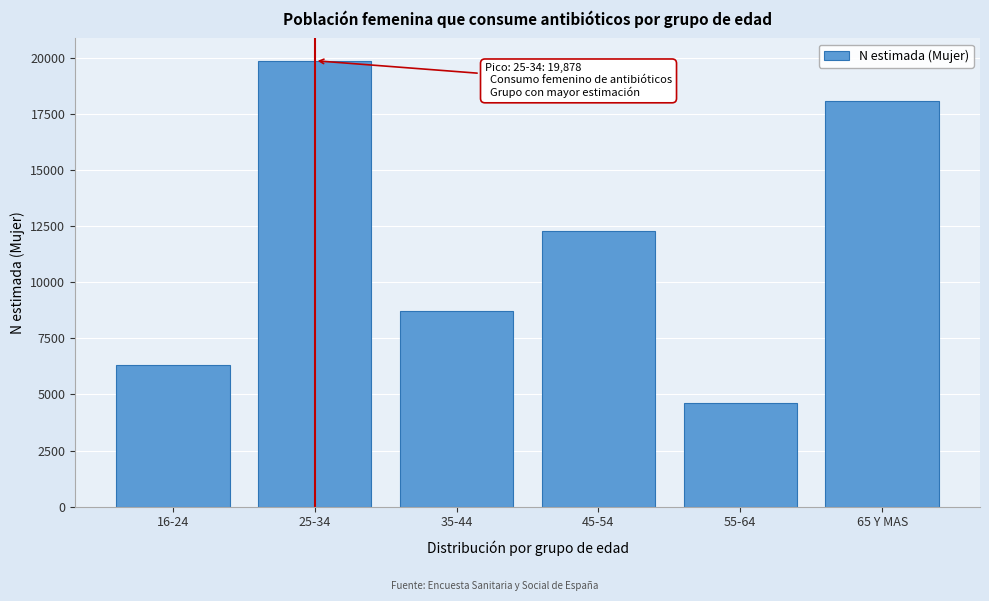

Reading left to right, transcribe all the data shown in this chart.

16-24=6317	25-34=19878	35-44=8700	45-54=12268	55-64=4598	65 Y MAS=18071